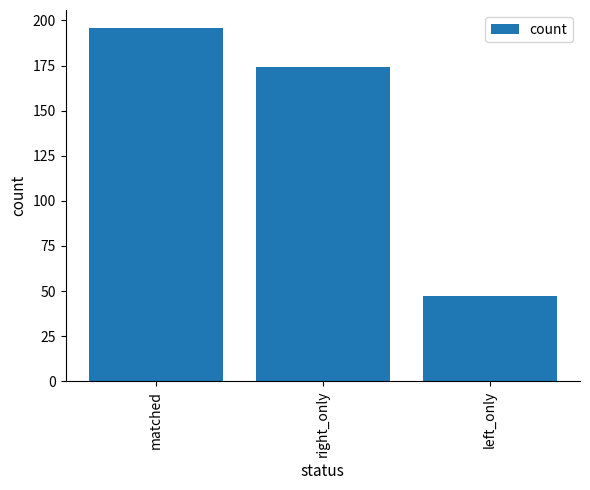

What is the sum of the values at left_only and matched?

243